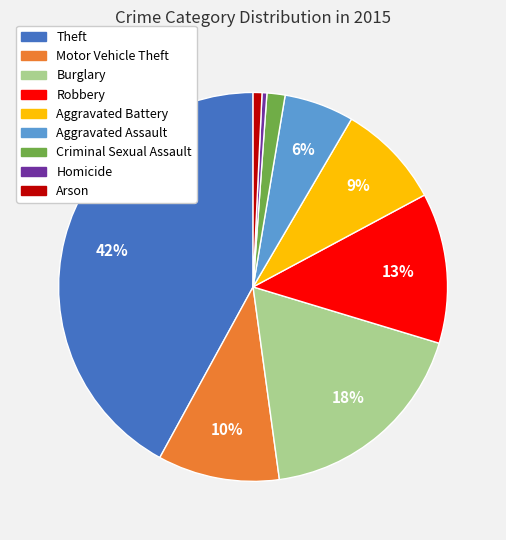

Which category has the biggest portion of the pie?

Theft